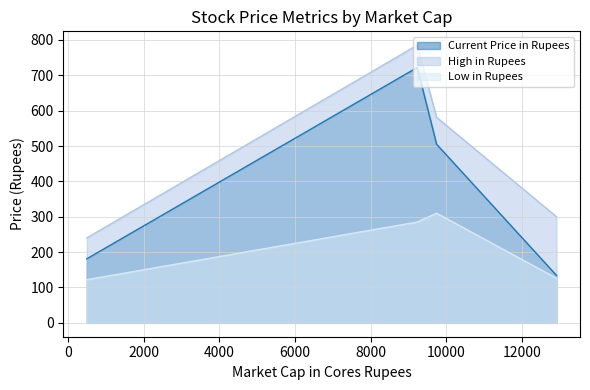

Rank the series by their maximum value, from lowest to highest.

Low in Rupees, Current Price in Rupees, High in Rupees